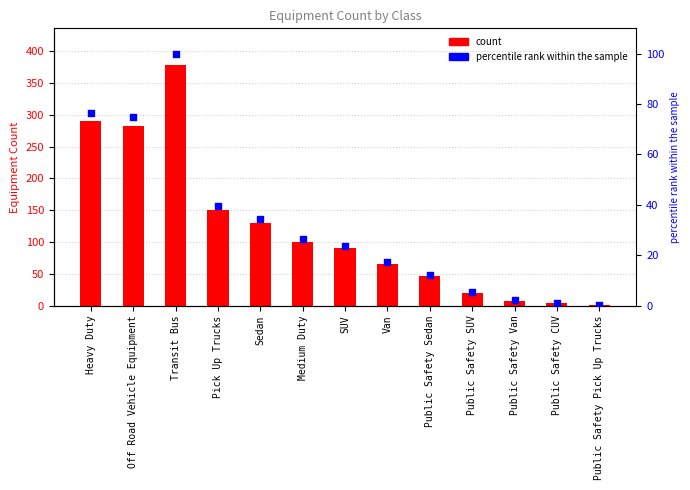

Which series has the largest total across all categories?

Sum of Equipment Count